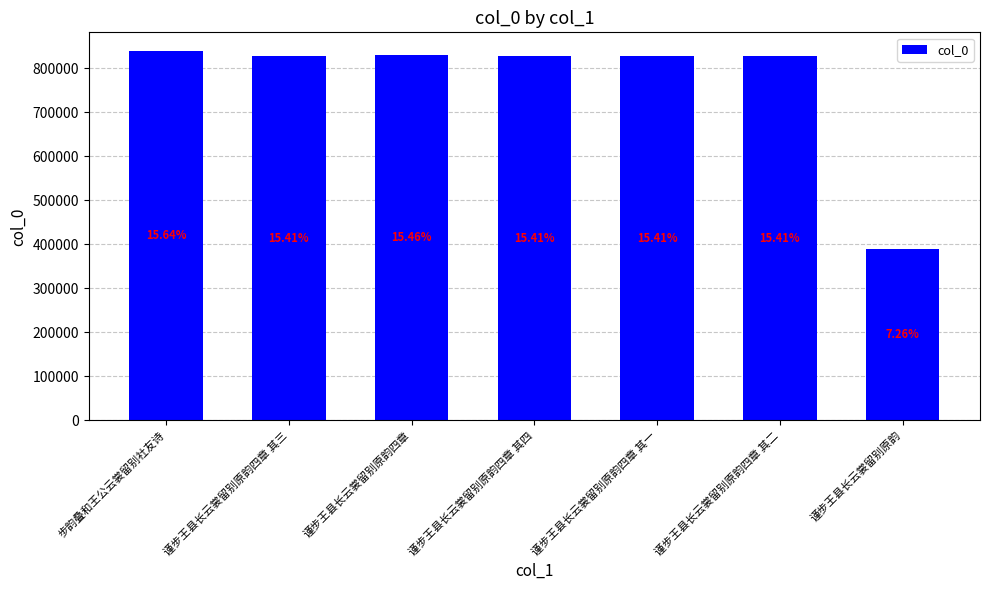

Approximately how many times larger is the value at 谨步王县长云裳留别原韵四章 其三 compared to 谨步王县长云裳留别原韵四章 其四?

1.0